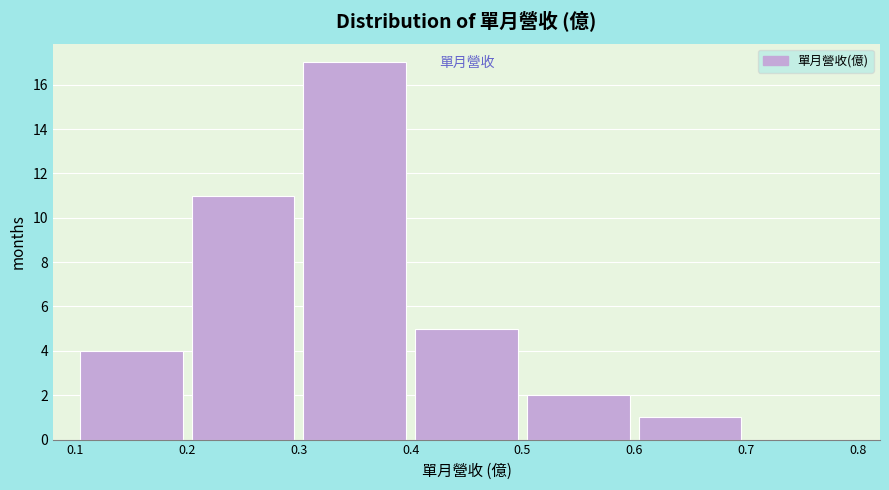

Reading left to right, list every bar in this chart as the range it spans on the x-axis followed by its height. The values are not printed on the chart, so give them approximately, as read against the axis.

0.1 to 0.2: 4
0.2 to 0.3: 11
0.3 to 0.4: 17
0.4 to 0.5: 5
0.5 to 0.6: 2
0.6 to 0.7: 1
0.7 to 0.8: 0